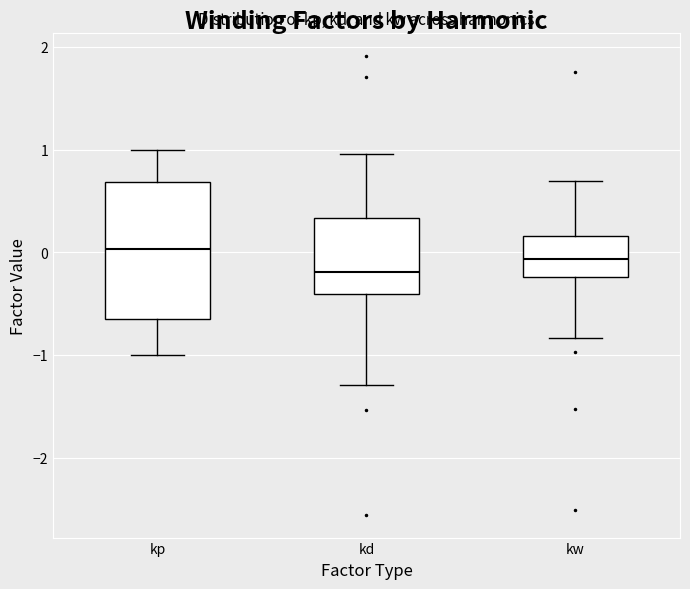

Where is the lower edge of the box for kd on the y-axis? The values are not printed on the chart, so give them approximately, as read against the axis.

-0.4